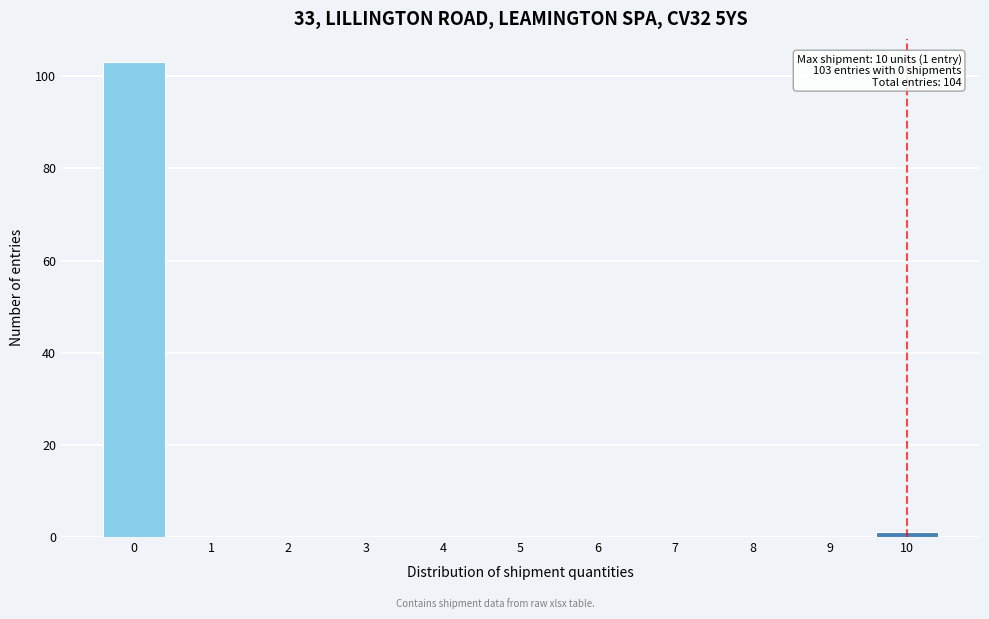

Reading right to left, transcribe all the data shown in this chart.

10=1	9=0	8=0	7=0	6=0	5=0	4=0	3=0	2=0	1=0	0=103